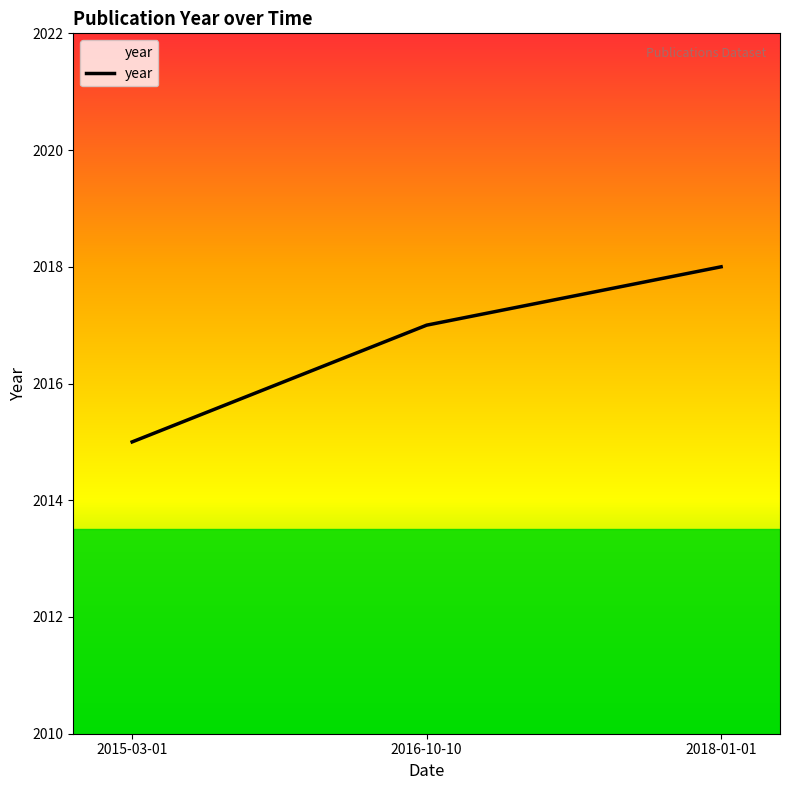

Between 2016-10-10 and 2015-03-01, which is larger?

2016-10-10